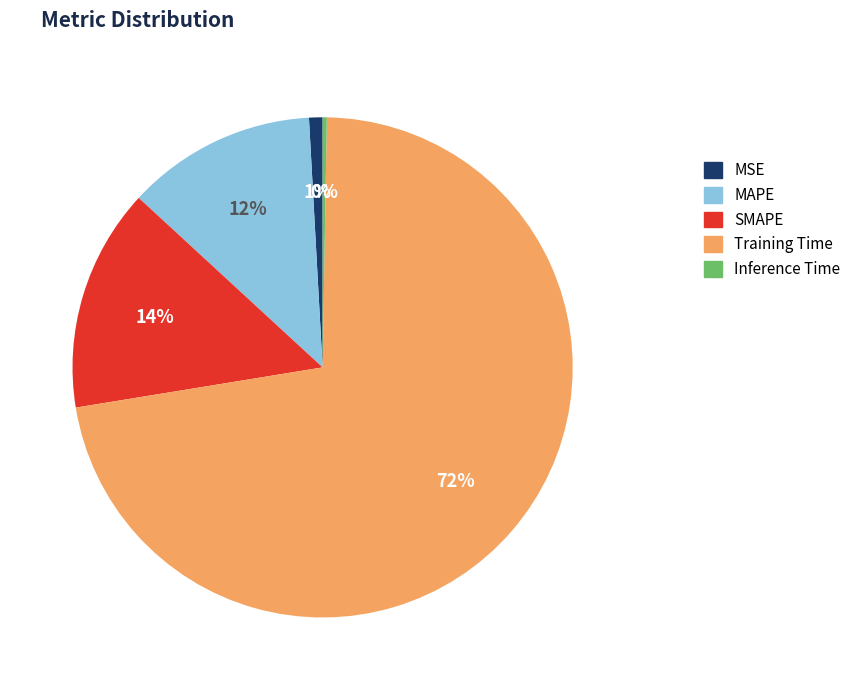

Which slice is the largest?

Training Time